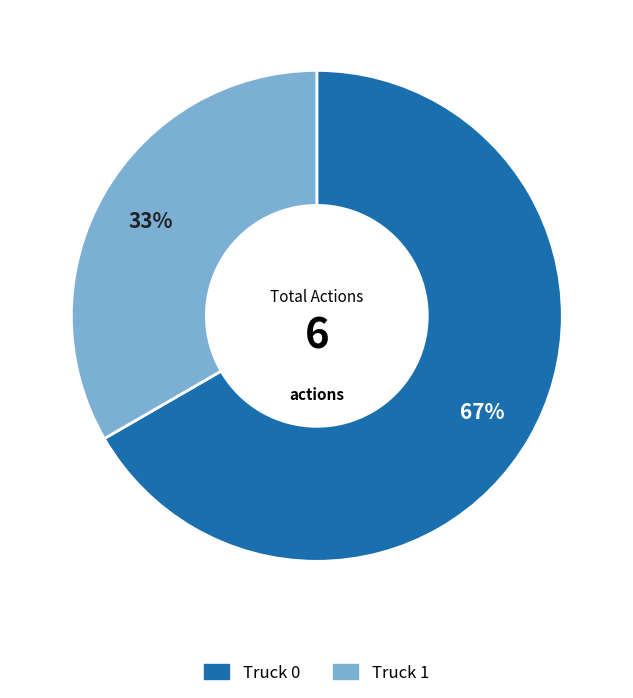

True or false: Truck 1 accounts for 19% of the total.

False